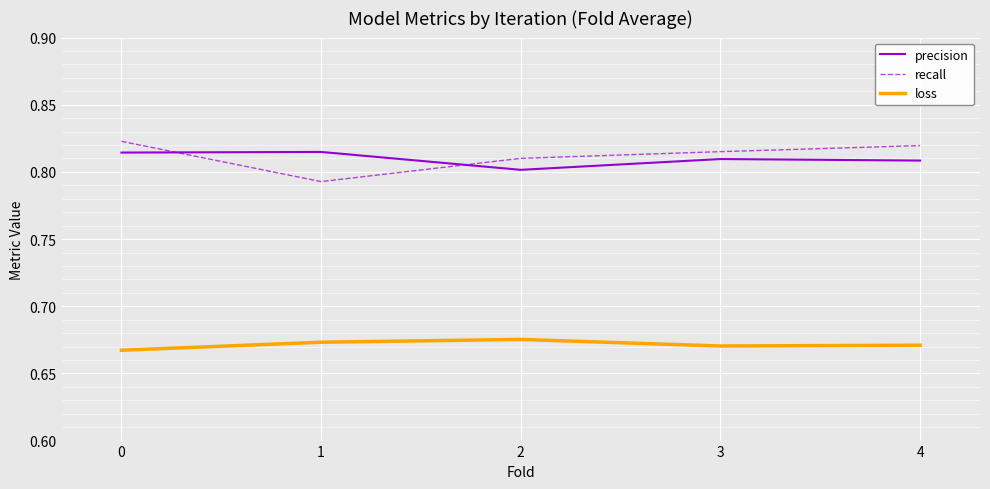

What is the total value across all series at 2?

2.3